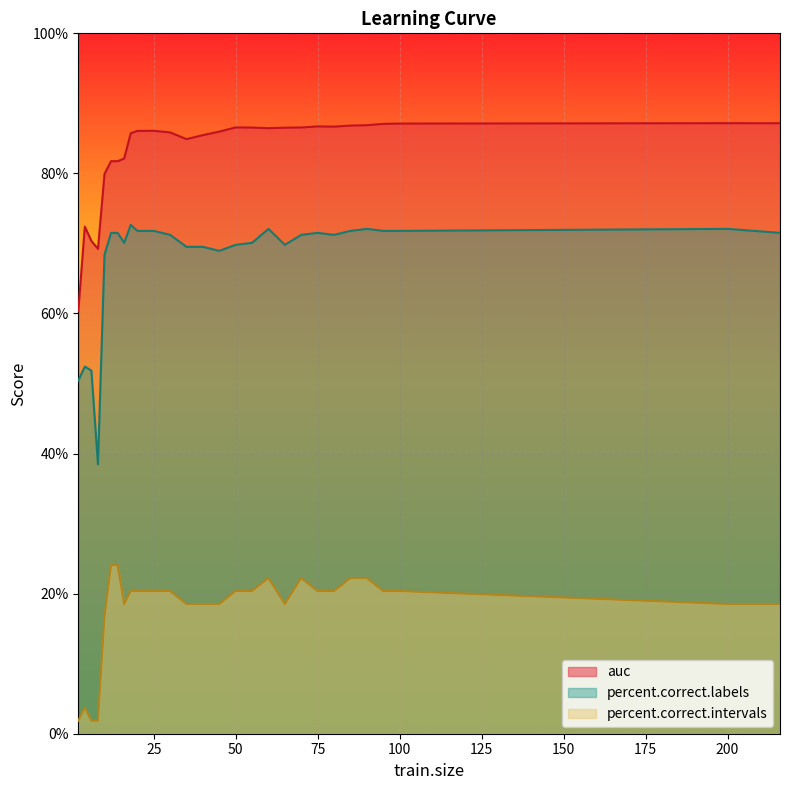

Reading left to right, transcribe all the data shown in this chart.

auc: 0.6	0.7	0.7	0.7	0.8	0.8	0.8	0.8	0.9	0.9	0.9	0.9	0.8	0.9	0.9	0.9	0.9	0.9	0.9	0.9	0.9	0.9	0.9	0.9	0.9	0.9	0.9	0.9
percent.correct.labels: 0.5	0.5	0.5	0.4	0.7	0.7	0.7	0.7	0.7	0.7	0.7	0.7	0.7	0.7	0.7	0.7	0.7	0.7	0.7	0.7	0.7	0.7	0.7	0.7	0.7	0.7	0.7	0.7
percent.correct.intervals: 0.0	0.0	0.0	0.0	0.2	0.2	0.2	0.2	0.2	0.2	0.2	0.2	0.2	0.2	0.2	0.2	0.2	0.2	0.2	0.2	0.2	0.2	0.2	0.2	0.2	0.2	0.2	0.2